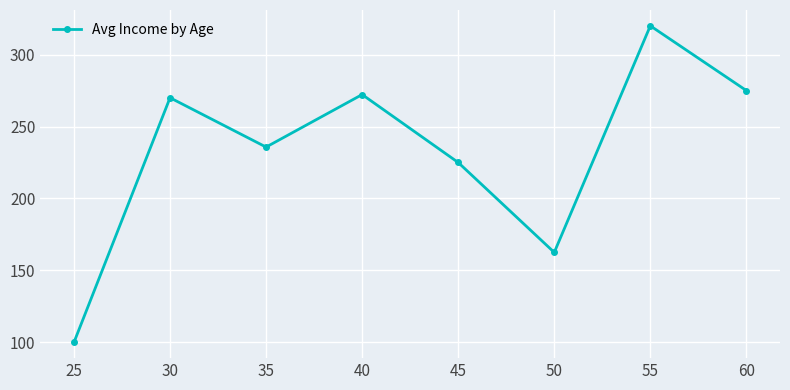

Is it true that the value at 40 is 12814?

False